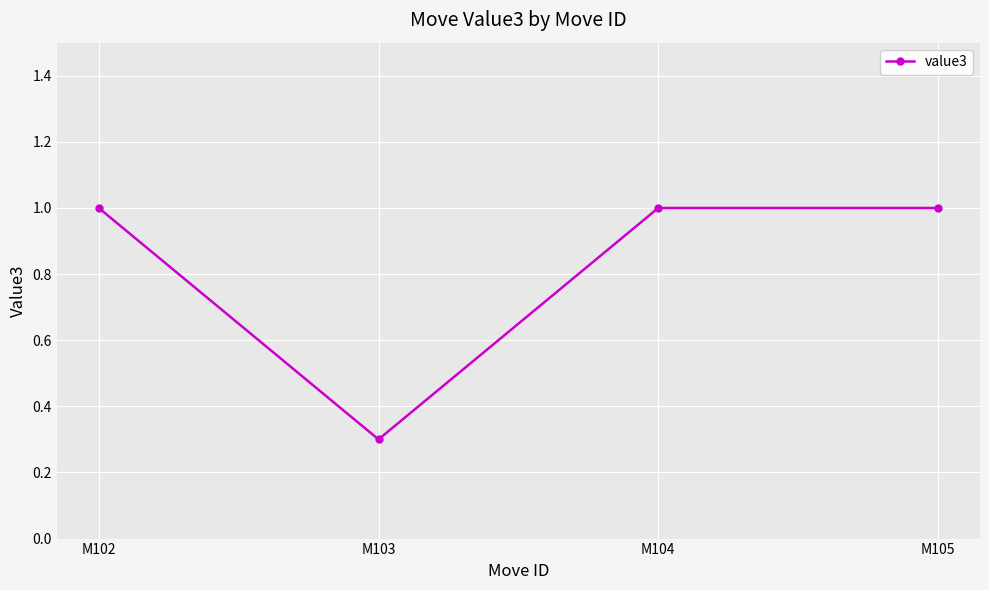

What is the value of the 3rd point from the left?

1.0